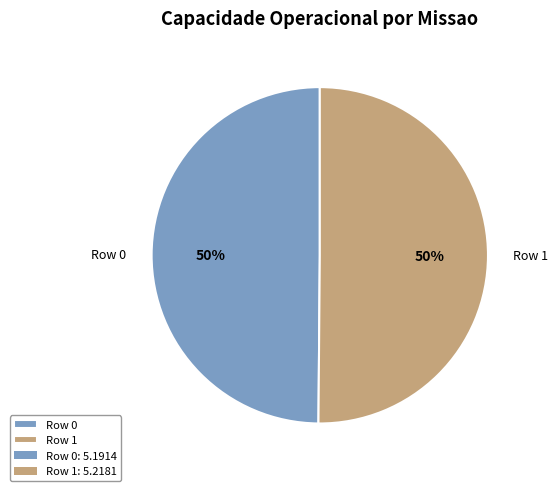

To the nearest percent, what percentage of the pie is Row 0?

50%